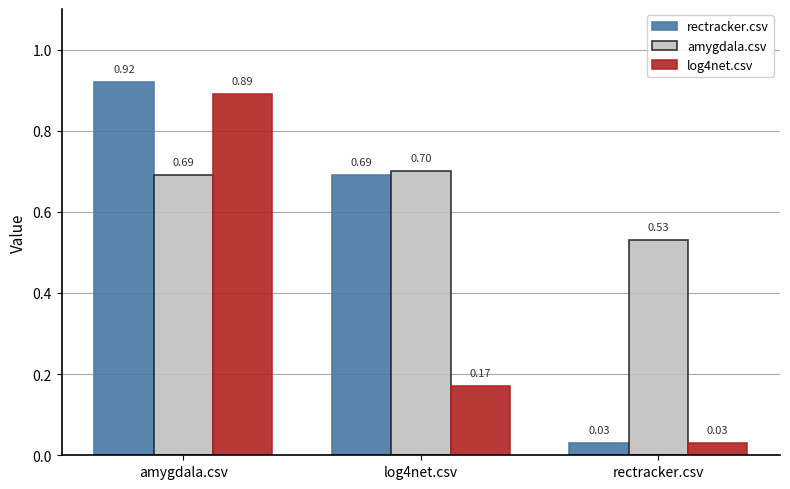

Rank the series by their average value, from lowest to highest.

log4net.csv, rectracker.csv, amygdala.csv